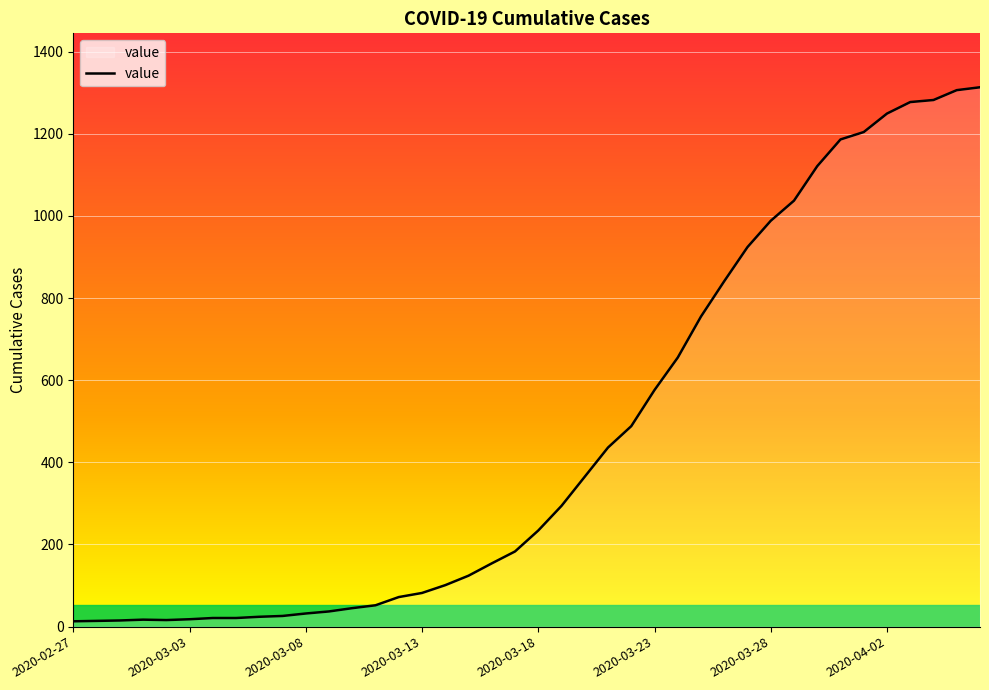

What is the greatest value displayed?

1313